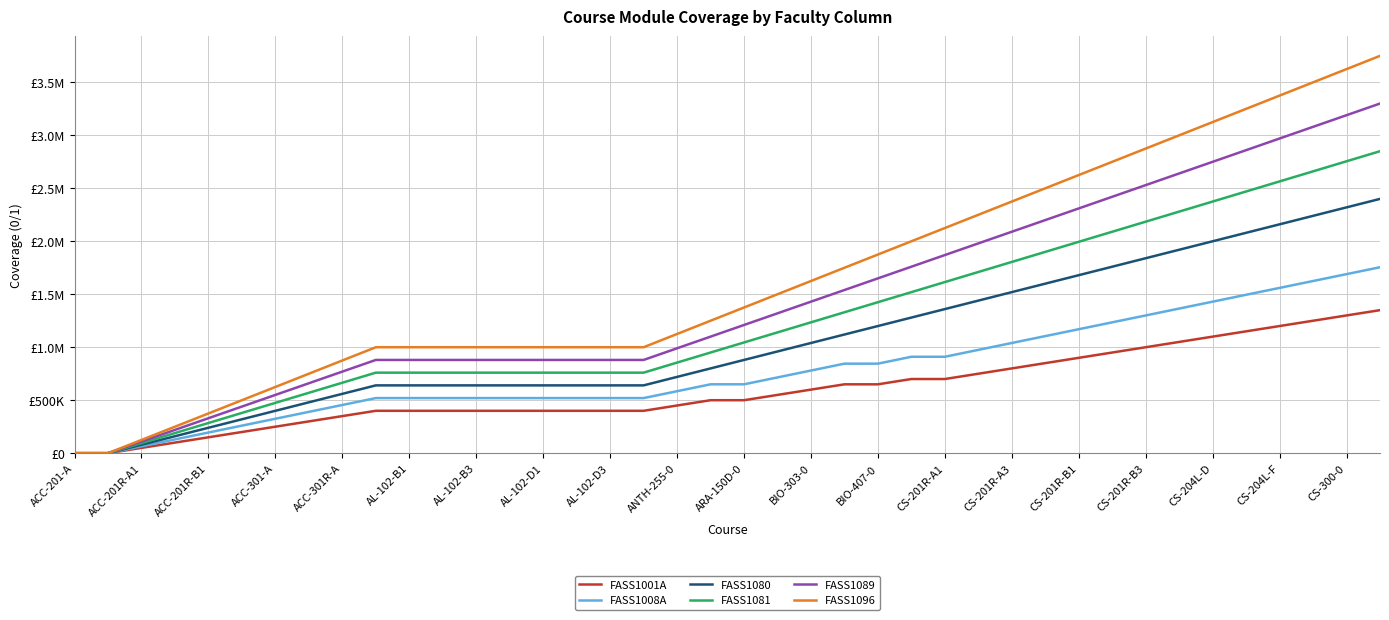

Rank the series by their average value, from lowest to highest.

FASS1001A, FASS1008A, FASS1080, FASS1081, FASS1089, FASS1096